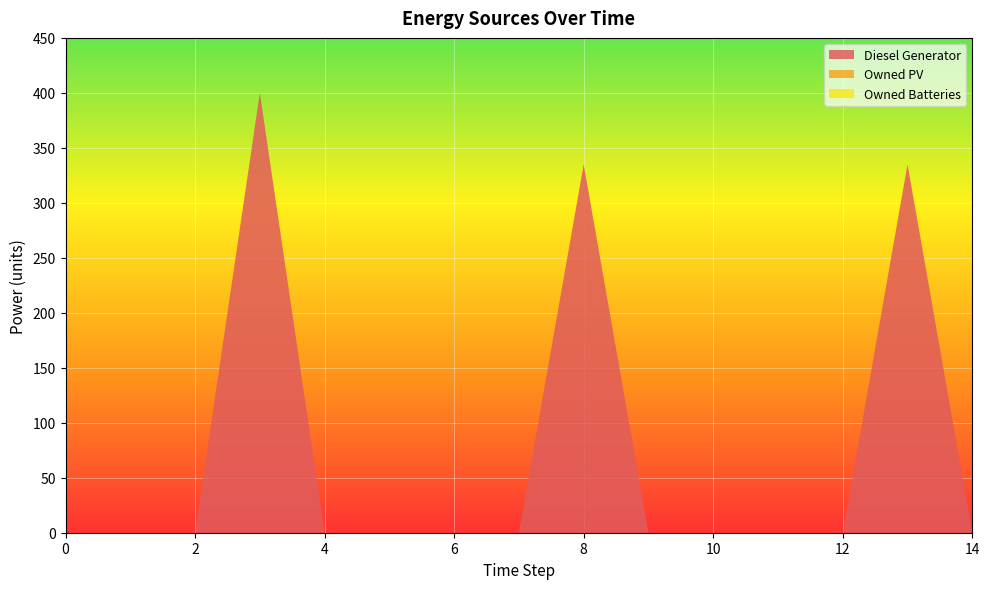

Reading left to right, extract all data points from this chart.

Diesel Generator: 0=0	1=0	2=0	3=400	4=0	5=0	6=0	7=0	8=335	9=0	10=0	11=0	12=0	13=335	14=0
Owned PV: 0=0	1=0	2=0	3=0	4=0	5=0	6=0	7=0	8=0	9=0	10=0	11=0	12=0	13=0	14=0
Owned Batteries: 0=0	1=0	2=0	3=0	4=0	5=0	6=0	7=0	8=0	9=0	10=0	11=0	12=0	13=0	14=0